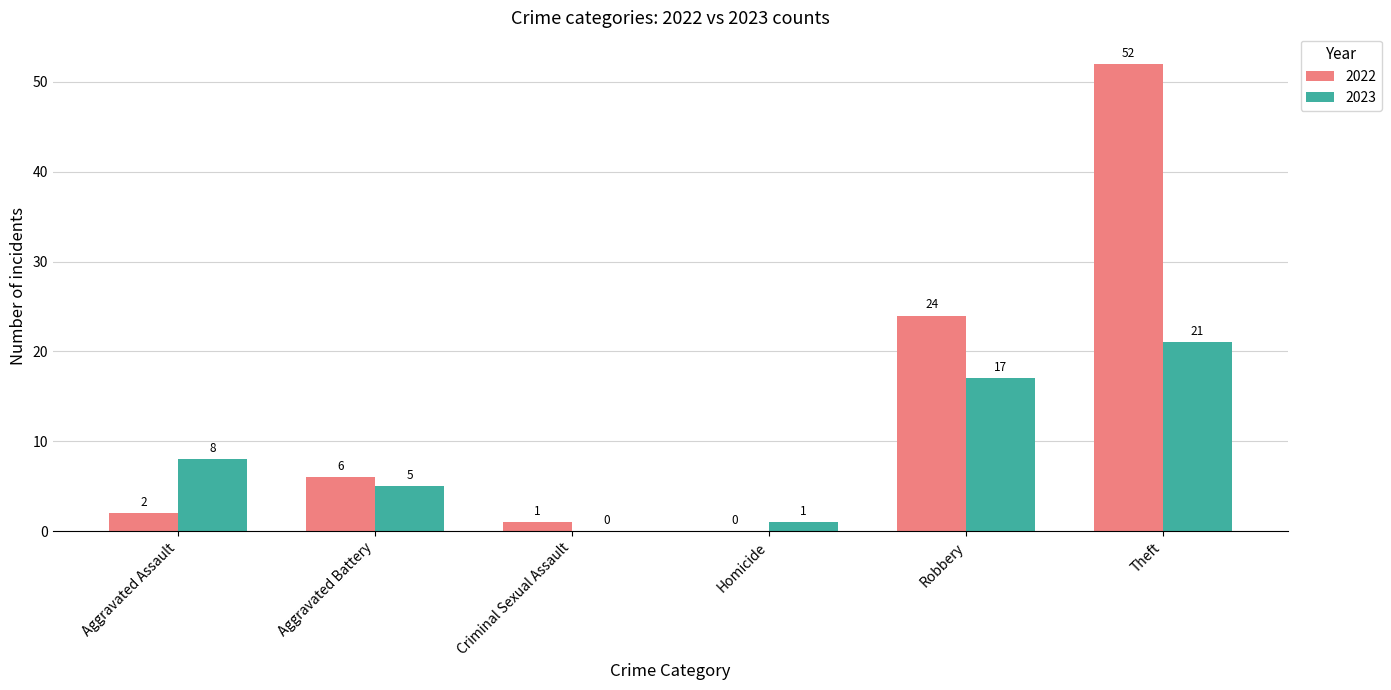

Is it true that 2022 equals 0 at Aggravated Assault?

False